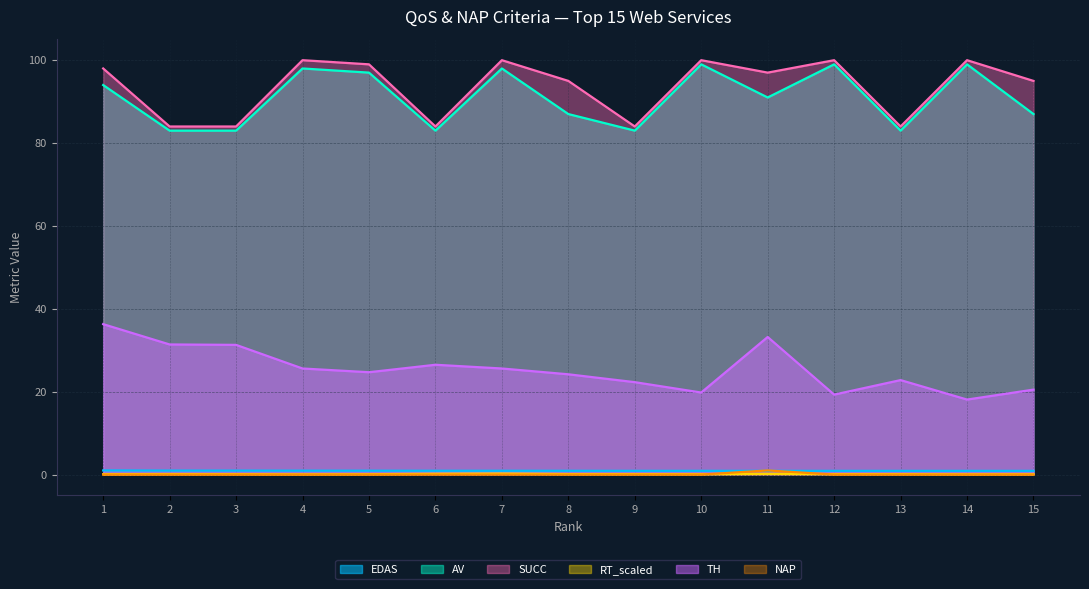

Does the chart display data point markers on the line(s)?

No